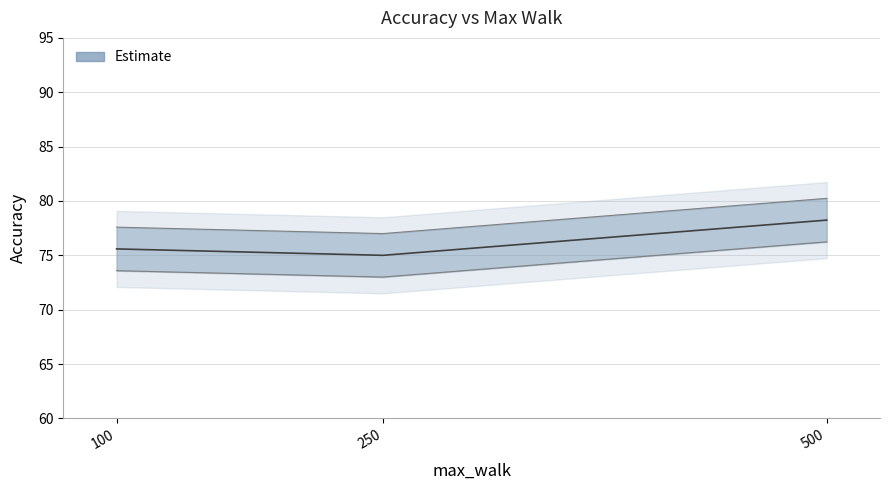

What is the difference between the maximum and minimum values?

3.2